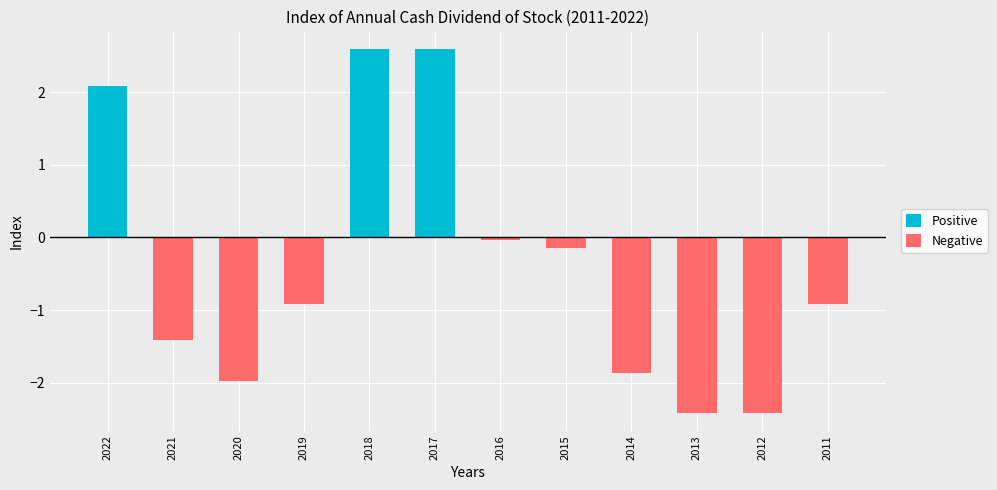

At how many categories does at least one series exceed 1?

3